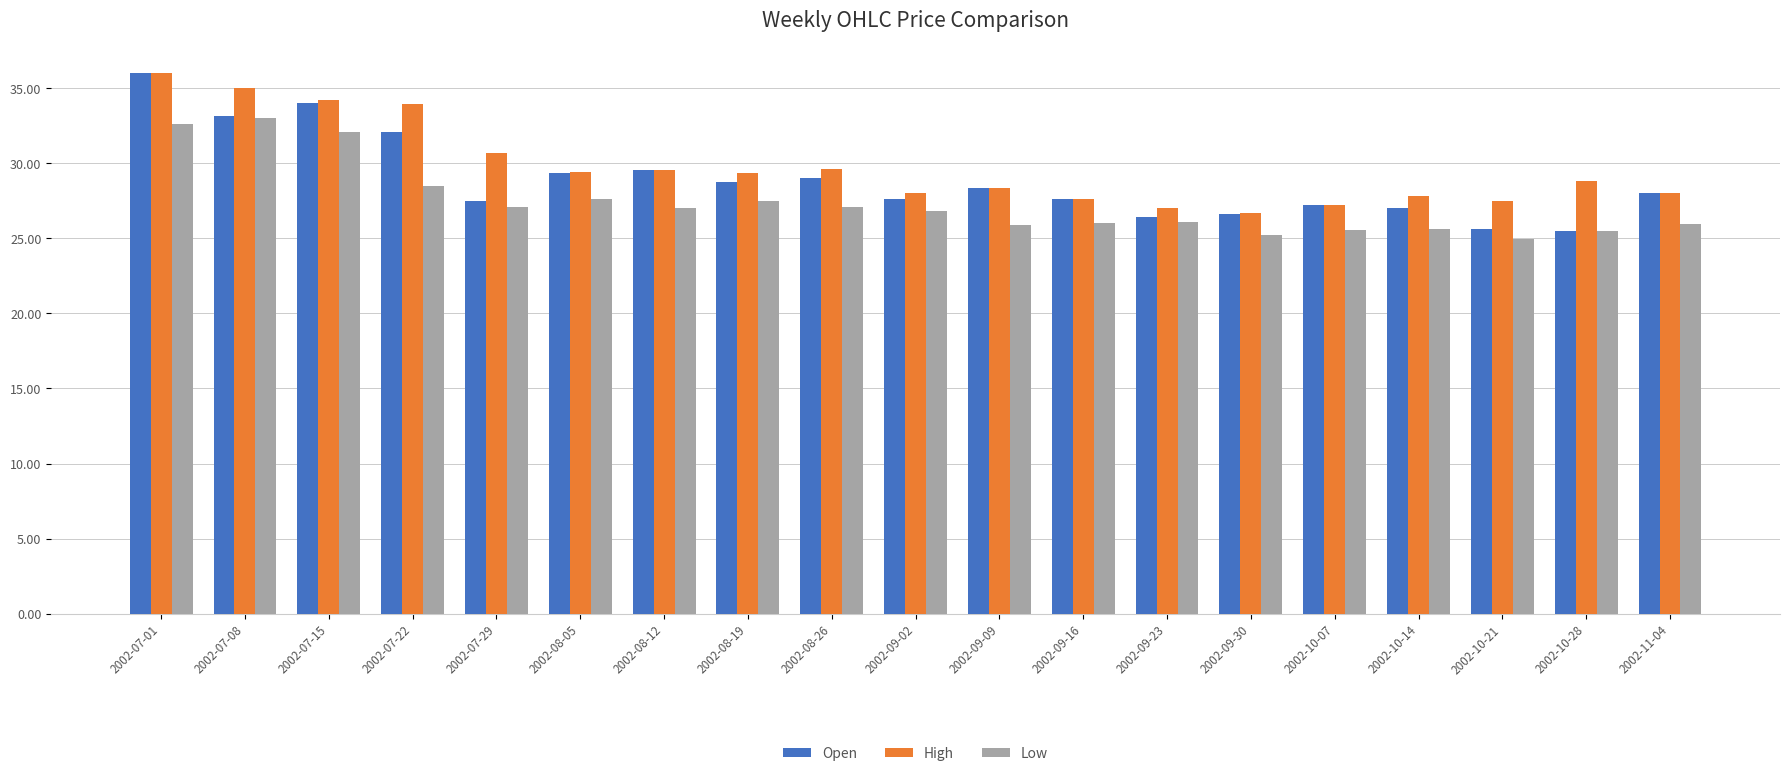

Which series has the largest total across all categories?

High